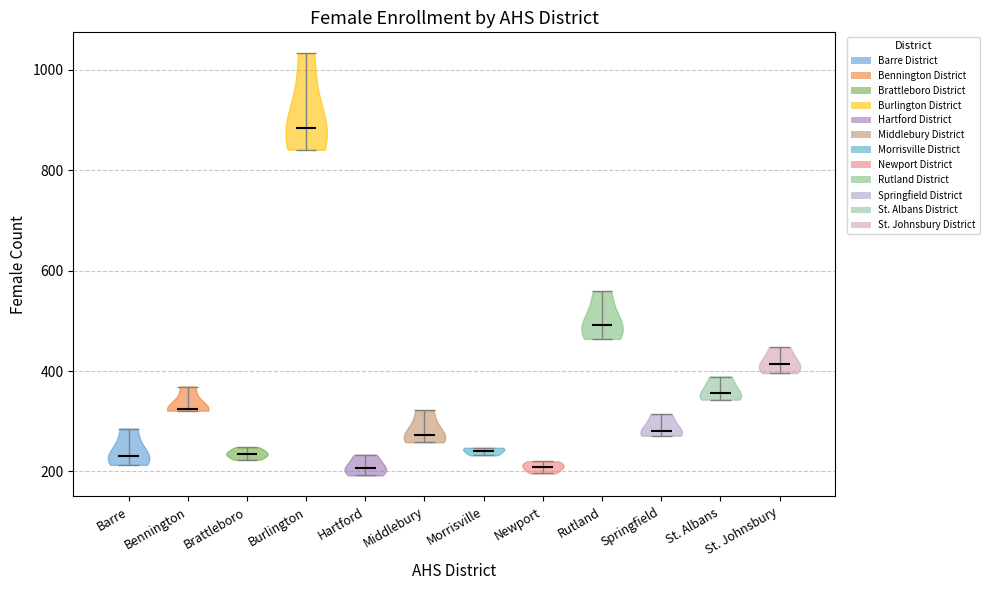

Reading left to right, read every violin against the y-axis: where its median line is, and the lowest and highest points it reaches. The values are not printed on the chart, so give them approximately, as read against the axis.

Barre: median line 240, lowest point 220, highest point 280
Bennington: median line 320, lowest point 320, highest point 360
Brattleboro: median line 240, lowest point 220, highest point 240
Burlington: median line 880, lowest point 840, highest point 1040
Hartford: median line 200, lowest point 200, highest point 240
Middlebury: median line 280, lowest point 260, highest point 320
Morrisville: median line 240, lowest point 240, highest point 240
Newport: median line 200, lowest point 200, highest point 220
Rutland: median line 500, lowest point 460, highest point 560
Springfield: median line 280, lowest point 280, highest point 320
St. Albans: median line 360, lowest point 340, highest point 380
St. Johnsbury: median line 420, lowest point 400, highest point 440